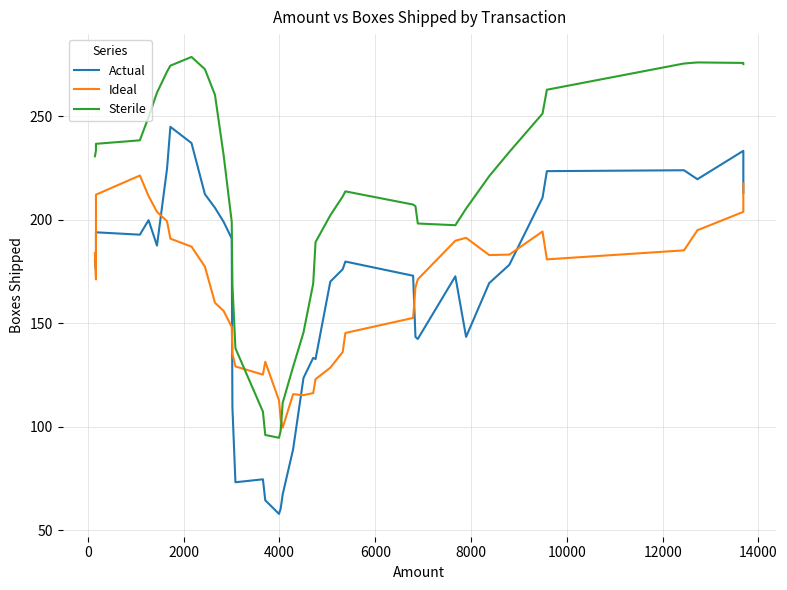

How many data points does each series have?

40